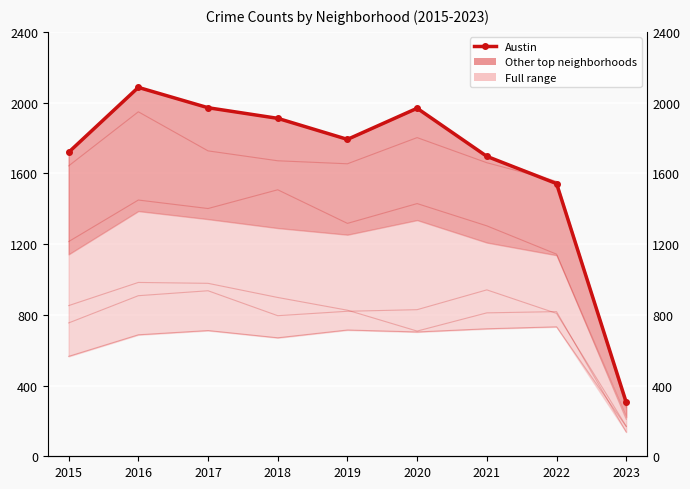

Which series has the largest range (max minus min)?

Austin